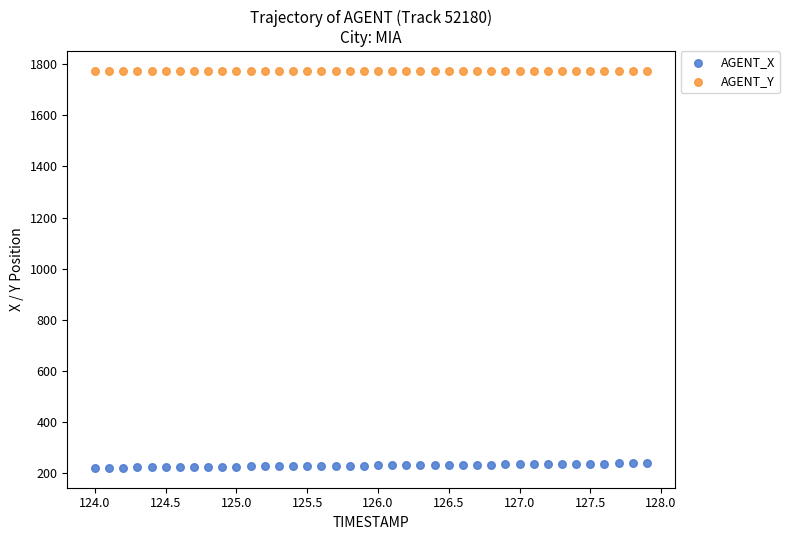

Which series contains the highest Y value?

AGENT_Y